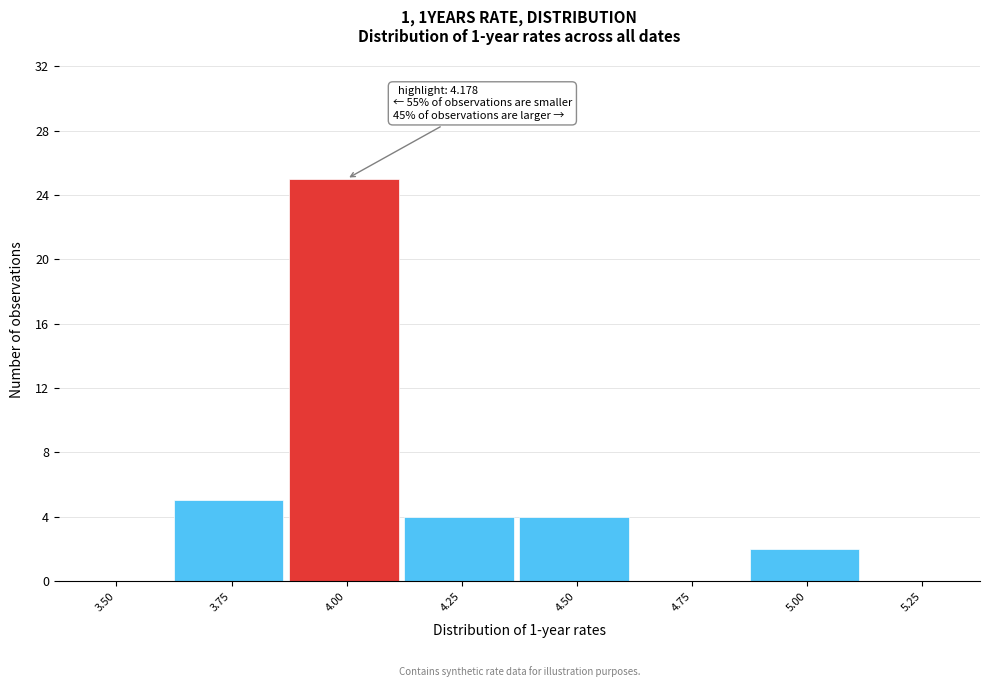

Reading left to right, transcribe all the data shown in this chart.

3.50=0	3.75=5	4.00=25	4.25=4	4.50=4	4.75=0	5.00=2	5.25=0